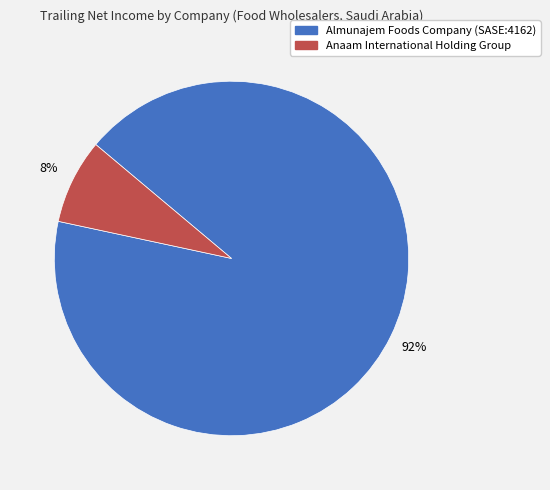

Which category has the biggest portion of the pie?

Almunajem Foods Company (SASE:4162)